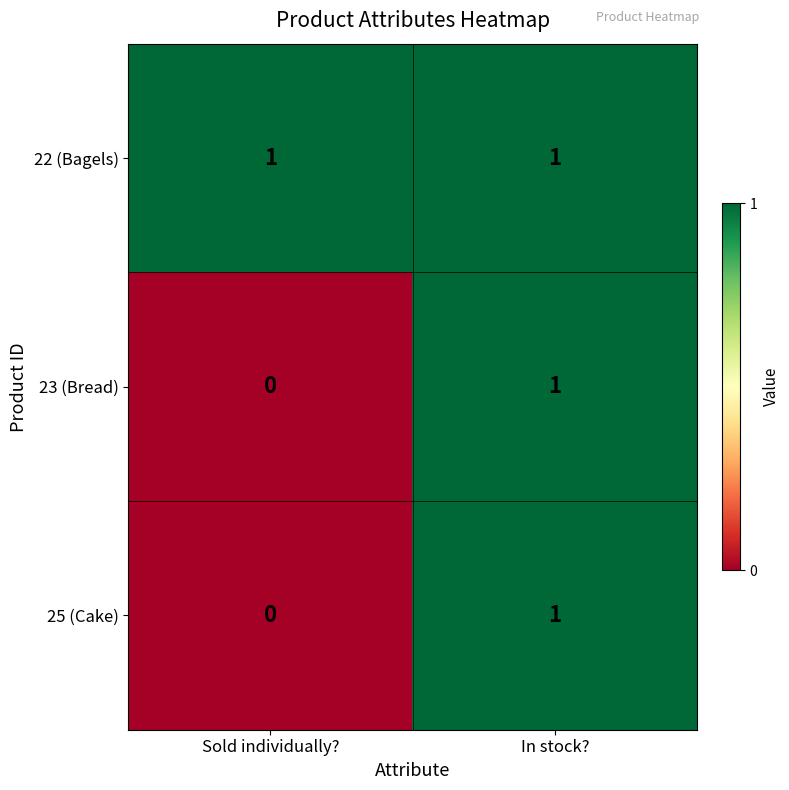

How many categories are shown in the chart?

2